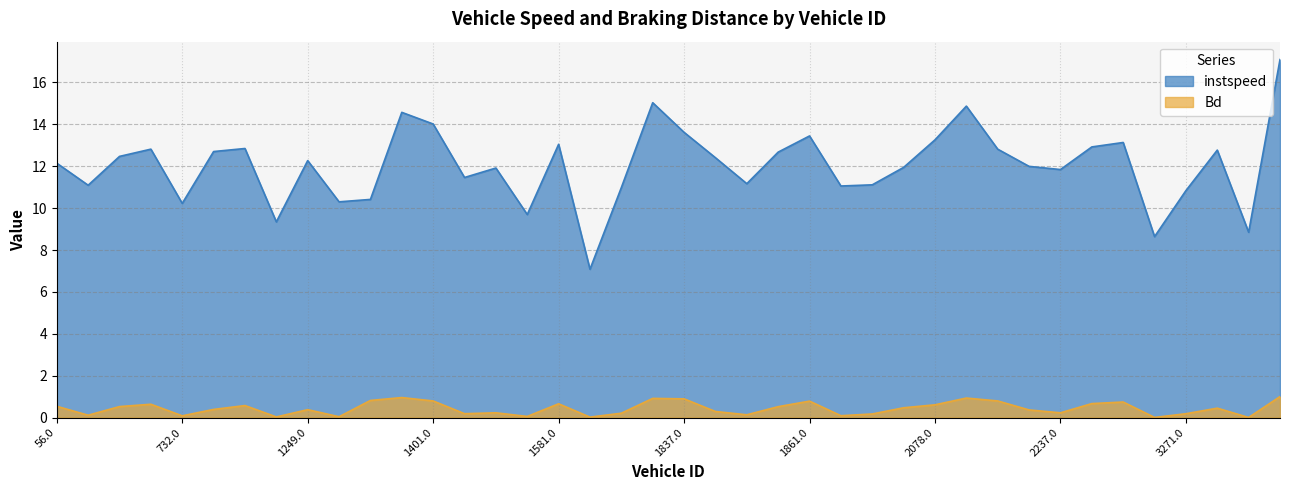

Rank the series at 1598.0 from highest to lowest value.

instspeed, Bd